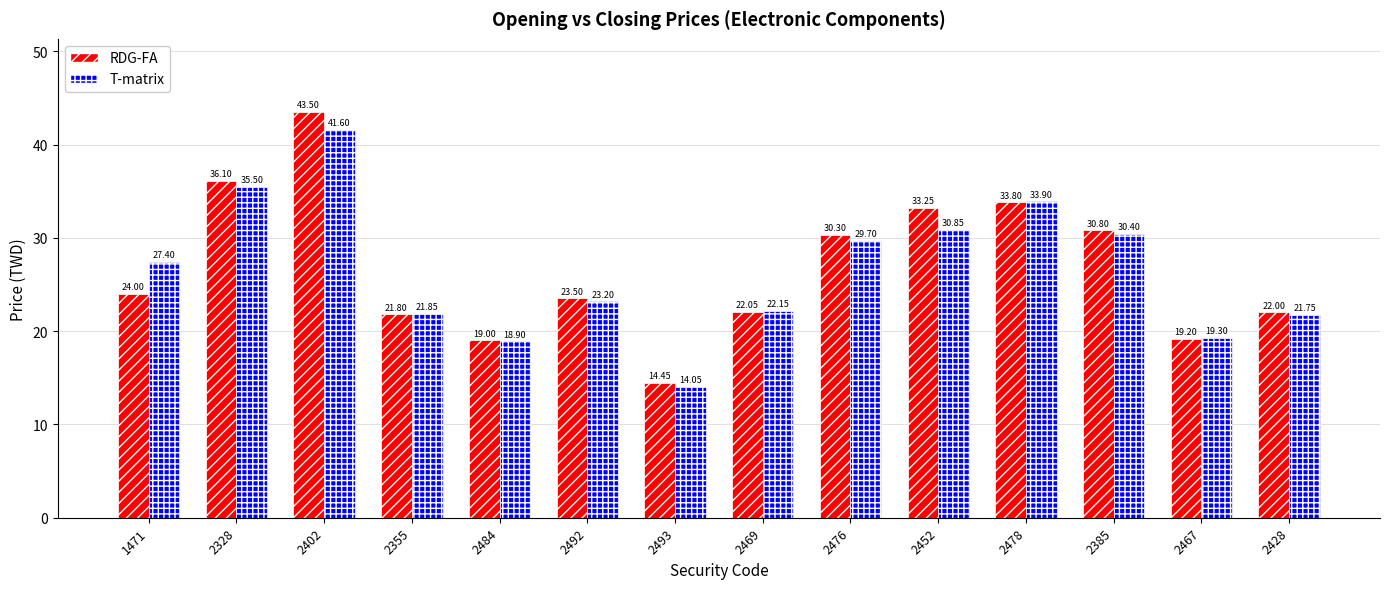

What is the sum of the RDG-FA values at 2493 and 2469?

36.5